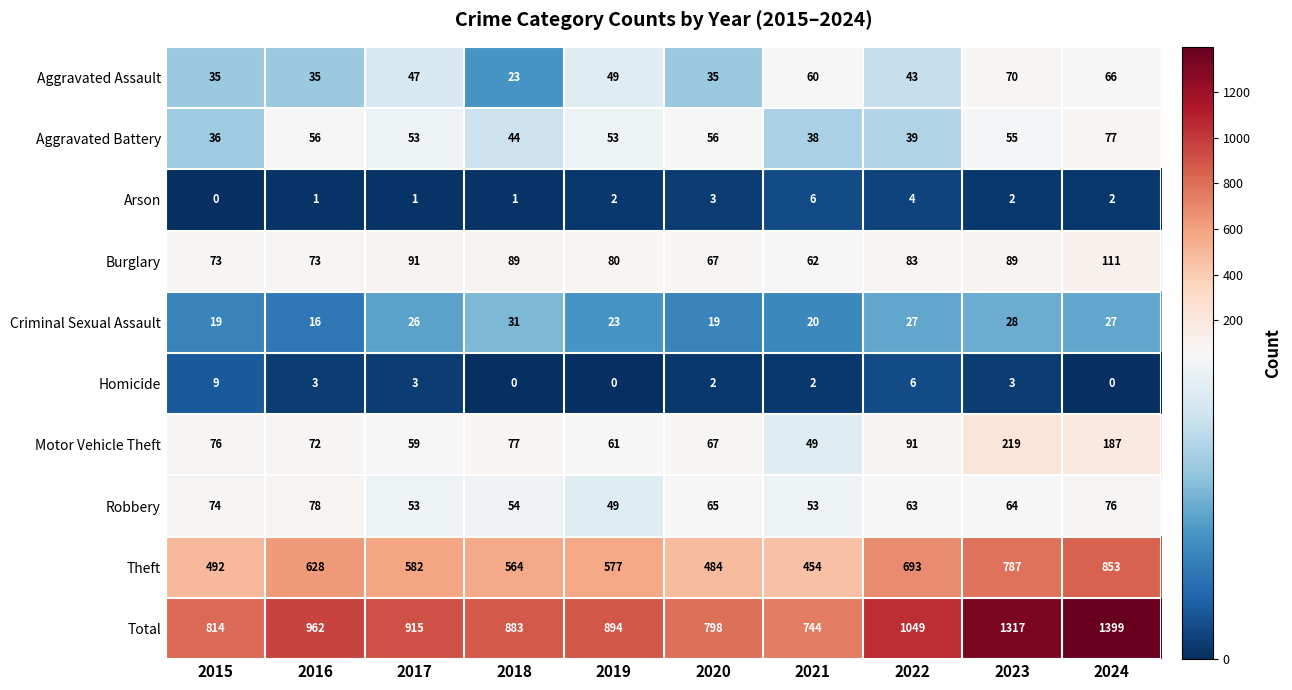

What is the approximate value of Burglary at 2016, to the nearest 5?

75